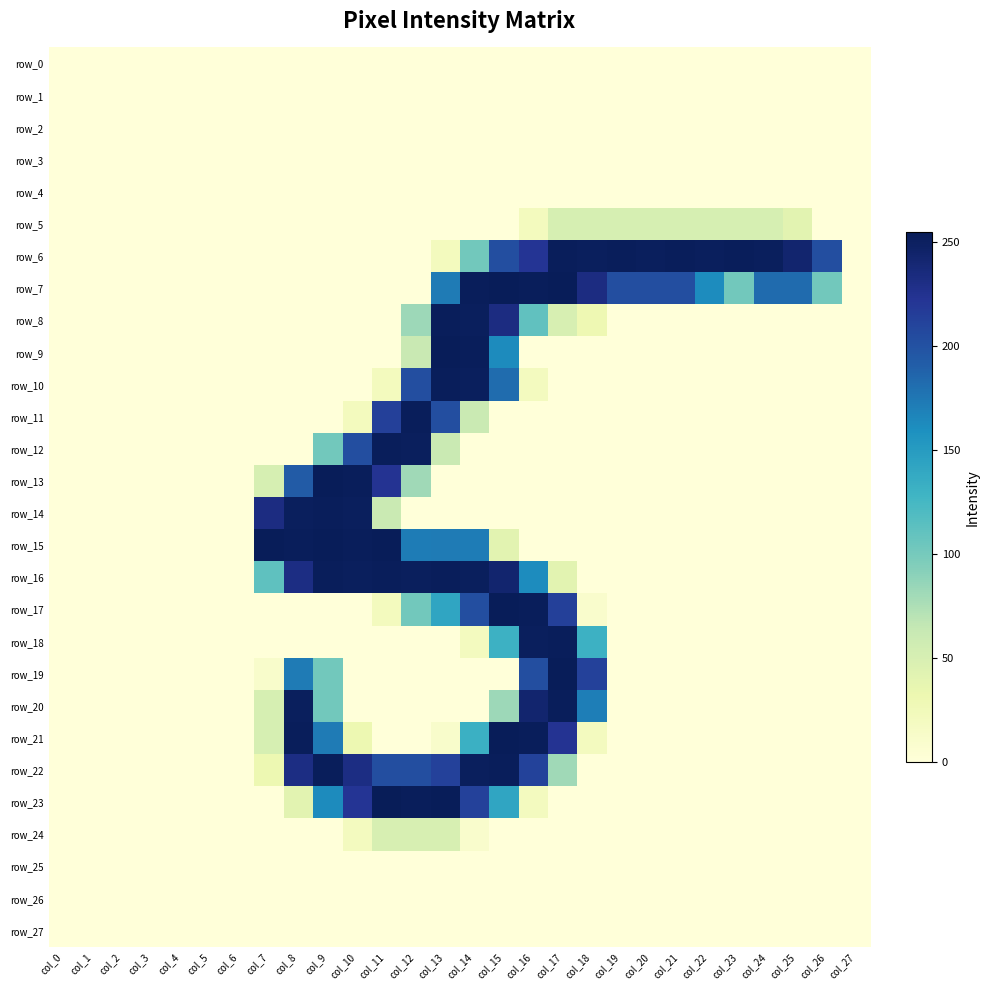

Which category has the lowest value across all series?

col_0